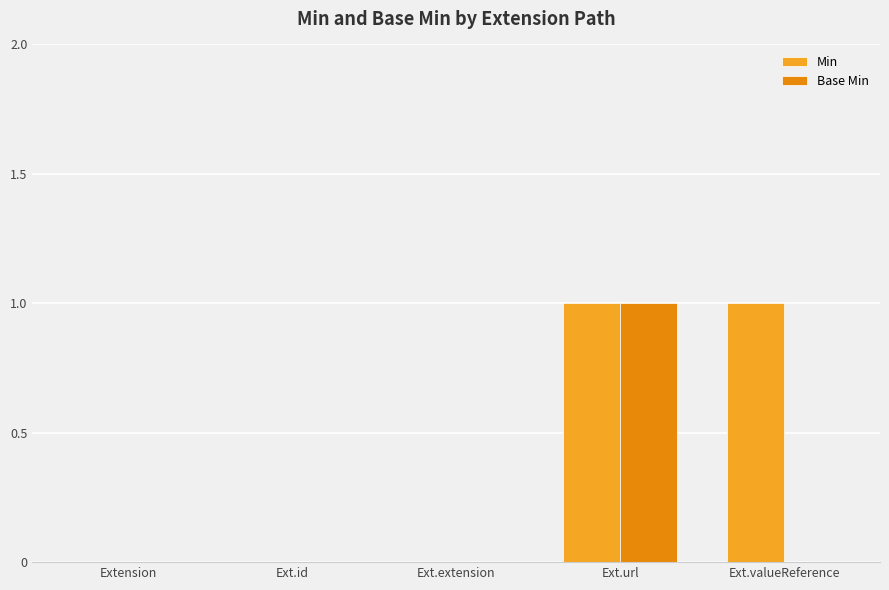

What are all the series names shown in the legend?

Min, Base Min